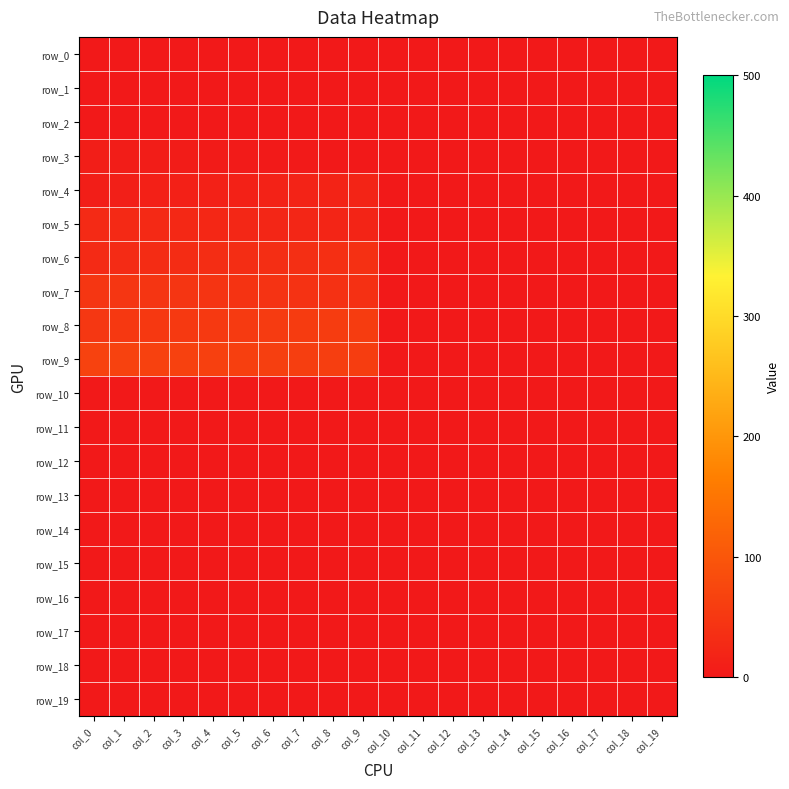

Reading left to right, list all the values displayed in this chart.

row_0: col_0=0.0	col_1=0.0	col_2=0.0	col_3=0.0	col_4=0.0	col_5=0.0	col_6=0.0	col_7=0.0	col_8=0.0	col_9=0.0	col_10=0.0	col_11=0.0	col_12=0.0	col_13=0.0	col_14=0.0	col_15=0.0	col_16=0.0	col_17=0.0	col_18=0.0	col_19=0.0
row_1: col_0=0.0	col_1=0.0	col_2=0.0	col_3=0.0	col_4=0.0	col_5=0.0	col_6=0.0	col_7=0.0	col_8=0.0	col_9=0.0	col_10=0.0	col_11=0.0	col_12=0.0	col_13=0.0	col_14=0.0	col_15=0.0	col_16=0.0	col_17=0.0	col_18=0.0	col_19=0.0
row_2: col_0=0.0	col_1=0.0	col_2=0.0	col_3=0.0	col_4=0.0	col_5=0.0	col_6=0.0	col_7=0.0	col_8=0.0	col_9=0.0	col_10=0.0	col_11=0.0	col_12=0.0	col_13=0.0	col_14=0.0	col_15=0.0	col_16=0.0	col_17=0.0	col_18=0.0	col_19=0.0
row_3: col_0=8.0	col_1=7.0	col_2=6.0	col_3=5.0	col_4=4.0	col_5=3.0	col_6=2.0	col_7=1.0	col_8=0.0	col_9=0.0	col_10=0.0	col_11=0.0	col_12=0.0	col_13=0.0	col_14=0.0	col_15=0.0	col_16=0.0	col_17=0.0	col_18=0.0	col_19=0.0
row_4: col_0=9.0	col_1=10.0	col_2=11.0	col_3=12.0	col_4=13.0	col_5=14.0	col_6=15.0	col_7=16.0	col_8=17.0	col_9=18.0	col_10=0.0	col_11=0.0	col_12=0.0	col_13=0.0	col_14=0.0	col_15=0.0	col_16=0.0	col_17=0.0	col_18=0.0	col_19=0.0
row_5: col_0=28.0	col_1=27.0	col_2=26.0	col_3=25.0	col_4=24.0	col_5=23.0	col_6=22.0	col_7=21.0	col_8=20.0	col_9=19.0	col_10=0.0	col_11=0.0	col_12=0.0	col_13=0.0	col_14=0.0	col_15=0.0	col_16=0.0	col_17=0.0	col_18=0.0	col_19=0.0
row_6: col_0=29.0	col_1=30.0	col_2=31.0	col_3=32.0	col_4=33.0	col_5=34.0	col_6=35.0	col_7=36.0	col_8=37.0	col_9=38.0	col_10=0.0	col_11=0.0	col_12=0.0	col_13=0.0	col_14=0.0	col_15=0.0	col_16=0.0	col_17=0.0	col_18=0.0	col_19=0.0
row_7: col_0=48.0	col_1=47.0	col_2=46.0	col_3=45.0	col_4=44.0	col_5=43.0	col_6=42.0	col_7=41.0	col_8=40.0	col_9=39.0	col_10=0.0	col_11=0.0	col_12=0.0	col_13=0.0	col_14=0.0	col_15=0.0	col_16=0.0	col_17=0.0	col_18=0.0	col_19=0.0
row_8: col_0=49.0	col_1=50.0	col_2=51.0	col_3=52.0	col_4=53.0	col_5=54.0	col_6=55.0	col_7=56.0	col_8=57.0	col_9=58.0	col_10=0.0	col_11=0.0	col_12=0.0	col_13=0.0	col_14=0.0	col_15=0.0	col_16=0.0	col_17=0.0	col_18=0.0	col_19=0.0
row_9: col_0=68.0	col_1=67.0	col_2=66.0	col_3=65.0	col_4=64.0	col_5=63.0	col_6=62.0	col_7=61.0	col_8=60.0	col_9=59.0	col_10=0.0	col_11=0.0	col_12=0.0	col_13=0.0	col_14=0.0	col_15=0.0	col_16=0.0	col_17=0.0	col_18=0.0	col_19=0.0
row_10: col_0=0.0	col_1=0.0	col_2=0.0	col_3=0.0	col_4=0.0	col_5=0.0	col_6=0.0	col_7=0.0	col_8=0.0	col_9=0.0	col_10=0.0	col_11=0.0	col_12=0.0	col_13=0.0	col_14=0.0	col_15=0.0	col_16=0.0	col_17=0.0	col_18=0.0	col_19=0.0
row_11: col_0=0.0	col_1=0.0	col_2=0.0	col_3=0.0	col_4=0.0	col_5=0.0	col_6=0.0	col_7=0.0	col_8=0.0	col_9=0.0	col_10=0.0	col_11=0.0	col_12=0.0	col_13=0.0	col_14=0.0	col_15=0.0	col_16=0.0	col_17=0.0	col_18=0.0	col_19=0.0
row_12: col_0=0.0	col_1=0.0	col_2=0.0	col_3=0.0	col_4=0.0	col_5=0.0	col_6=0.0	col_7=0.0	col_8=0.0	col_9=0.0	col_10=0.0	col_11=0.0	col_12=0.0	col_13=0.0	col_14=0.0	col_15=0.0	col_16=0.0	col_17=0.0	col_18=0.0	col_19=0.0
row_13: col_0=0.0	col_1=0.0	col_2=0.0	col_3=0.0	col_4=0.0	col_5=0.0	col_6=0.0	col_7=0.0	col_8=0.0	col_9=0.0	col_10=0.0	col_11=0.0	col_12=0.0	col_13=0.0	col_14=0.0	col_15=0.0	col_16=0.0	col_17=0.0	col_18=0.0	col_19=0.0
row_14: col_0=0.0	col_1=0.0	col_2=0.0	col_3=0.0	col_4=0.0	col_5=0.0	col_6=0.0	col_7=0.0	col_8=0.0	col_9=0.0	col_10=0.0	col_11=0.0	col_12=0.0	col_13=0.0	col_14=0.0	col_15=0.0	col_16=0.0	col_17=0.0	col_18=0.0	col_19=0.0
row_15: col_0=0.0	col_1=0.0	col_2=0.0	col_3=0.0	col_4=0.0	col_5=0.0	col_6=0.0	col_7=0.0	col_8=0.0	col_9=0.0	col_10=0.0	col_11=0.0	col_12=0.0	col_13=0.0	col_14=0.0	col_15=0.0	col_16=0.0	col_17=0.0	col_18=0.0	col_19=0.0
row_16: col_0=0.0	col_1=0.0	col_2=0.0	col_3=0.0	col_4=0.0	col_5=0.0	col_6=0.0	col_7=0.0	col_8=0.0	col_9=0.0	col_10=0.0	col_11=0.0	col_12=0.0	col_13=0.0	col_14=0.0	col_15=0.0	col_16=0.0	col_17=0.0	col_18=0.0	col_19=0.0
row_17: col_0=0.0	col_1=0.0	col_2=0.0	col_3=0.0	col_4=0.0	col_5=0.0	col_6=0.0	col_7=0.0	col_8=0.0	col_9=0.0	col_10=0.0	col_11=0.0	col_12=0.0	col_13=0.0	col_14=0.0	col_15=0.0	col_16=0.0	col_17=0.0	col_18=0.0	col_19=0.0
row_18: col_0=0.0	col_1=0.0	col_2=0.0	col_3=0.0	col_4=0.0	col_5=0.0	col_6=0.0	col_7=0.0	col_8=0.0	col_9=0.0	col_10=0.0	col_11=0.0	col_12=0.0	col_13=0.0	col_14=0.0	col_15=0.0	col_16=0.0	col_17=0.0	col_18=0.0	col_19=0.0
row_19: col_0=0.0	col_1=0.0	col_2=0.0	col_3=0.0	col_4=0.0	col_5=0.0	col_6=0.0	col_7=0.0	col_8=0.0	col_9=0.0	col_10=0.0	col_11=0.0	col_12=0.0	col_13=0.0	col_14=0.0	col_15=0.0	col_16=0.0	col_17=0.0	col_18=0.0	col_19=0.0